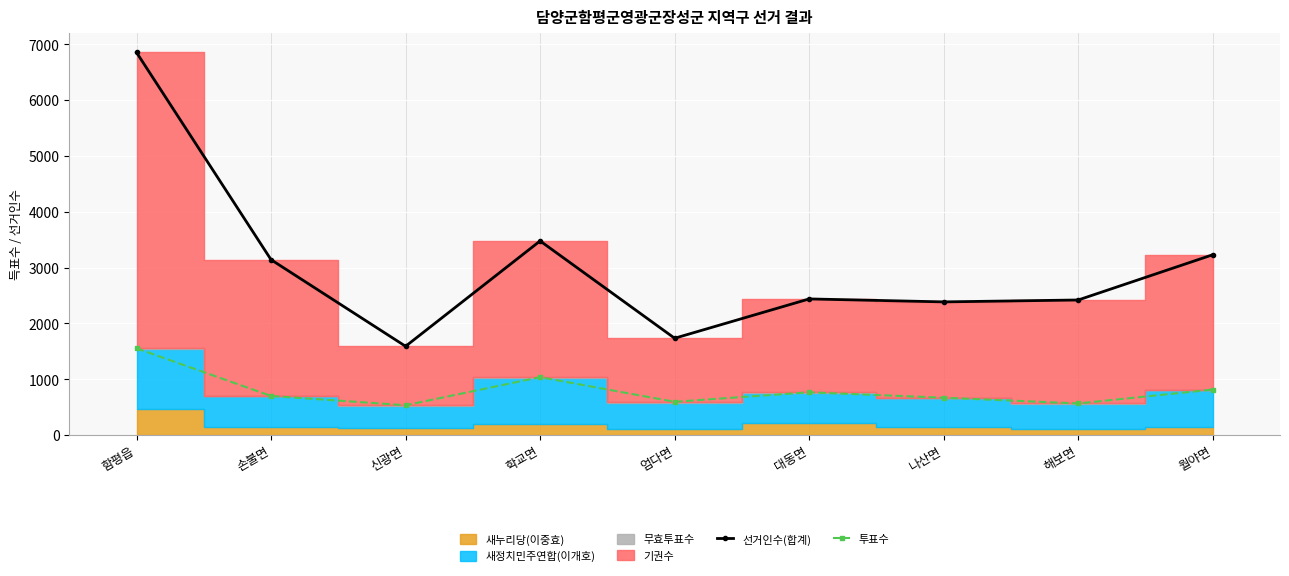

At which category is the sum across all series the highest?

함평읍